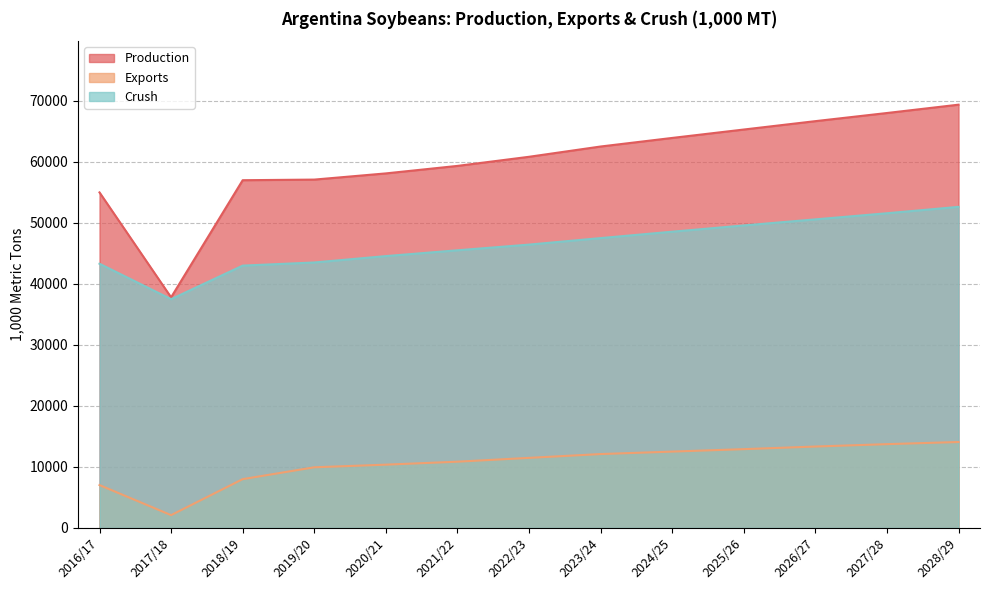

Rank the categories by Production value from lowest to highest.

2017/18, 2016/17, 2018/19, 2019/20, 2020/21, 2021/22, 2022/23, 2023/24, 2024/25, 2025/26, 2026/27, 2027/28, 2028/29